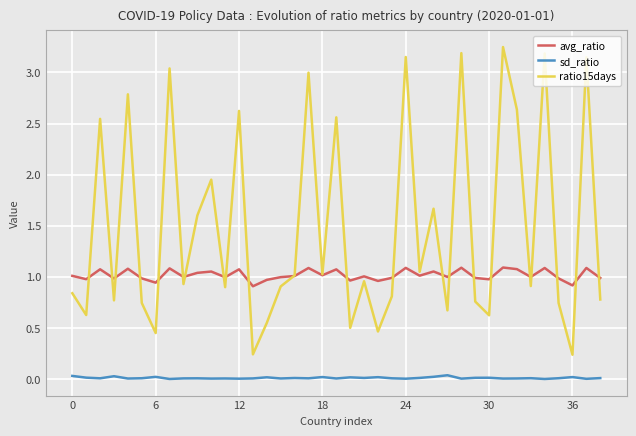

How many interior local peaks does the ratio15days series have?

14